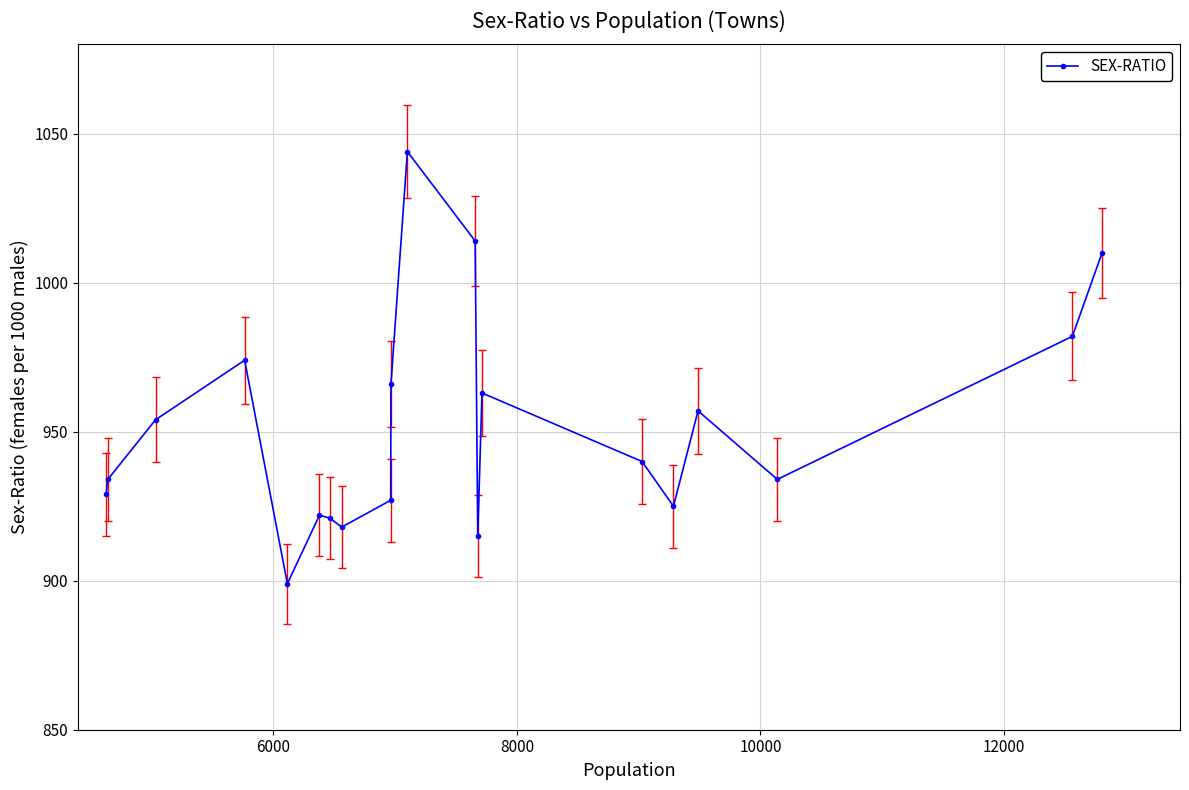

What is the value of the 5th point from the left?

899